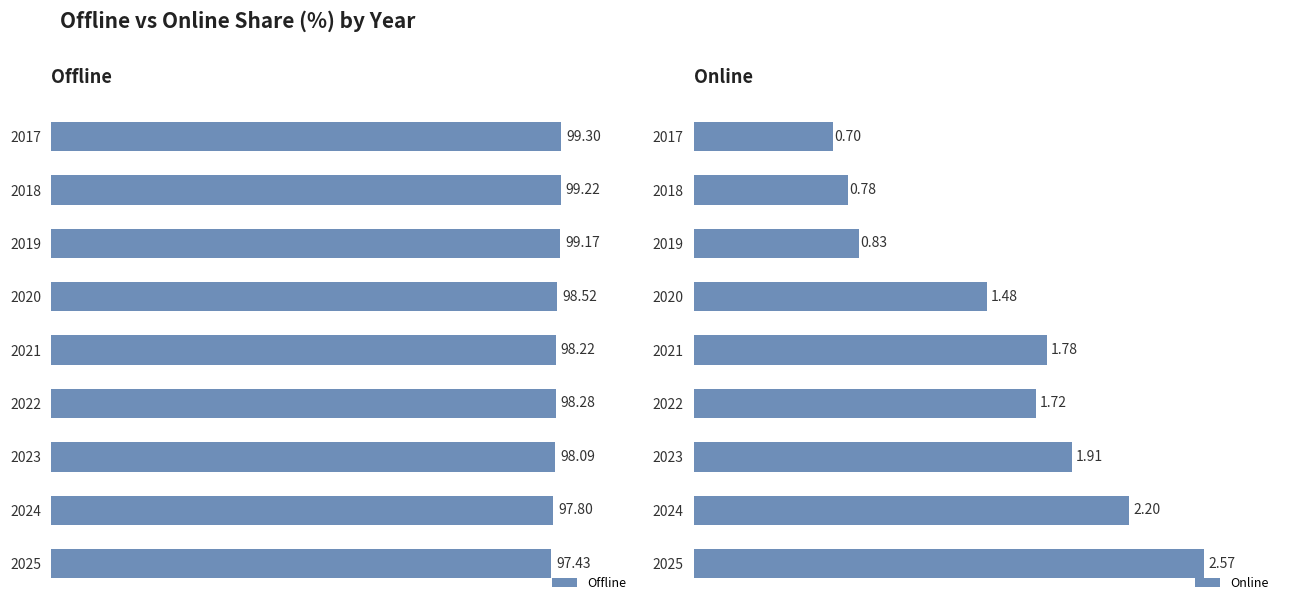

How many distinct data groups are displayed?

2